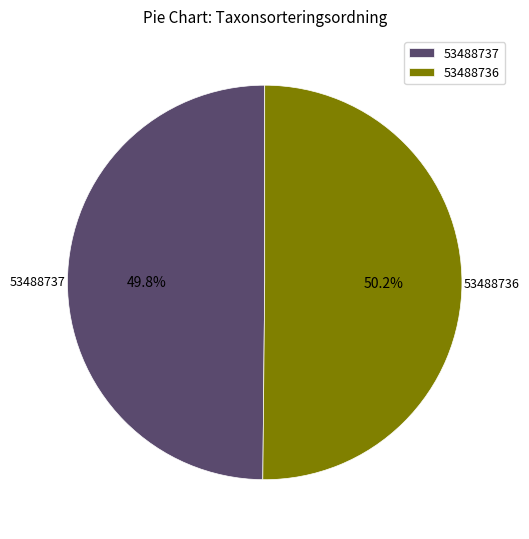

To the nearest percent, what percentage of the pie is 53488736?

50%